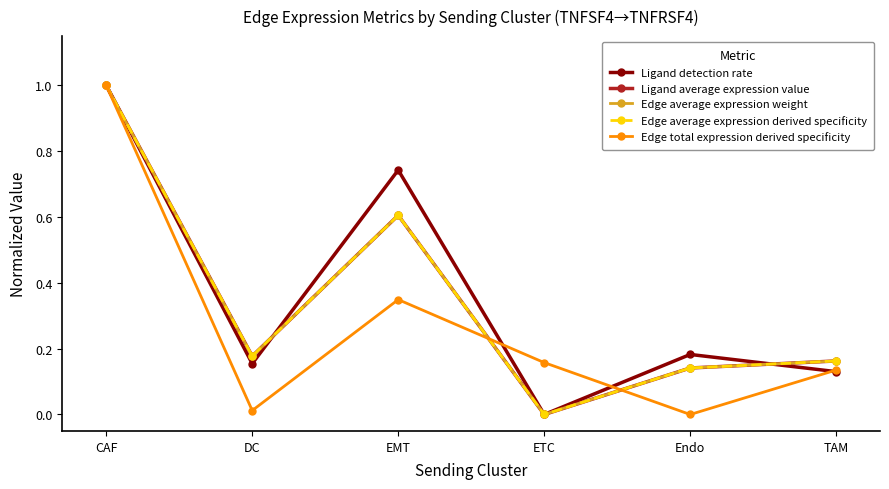

Is this an area chart (filled region under the line)?

No